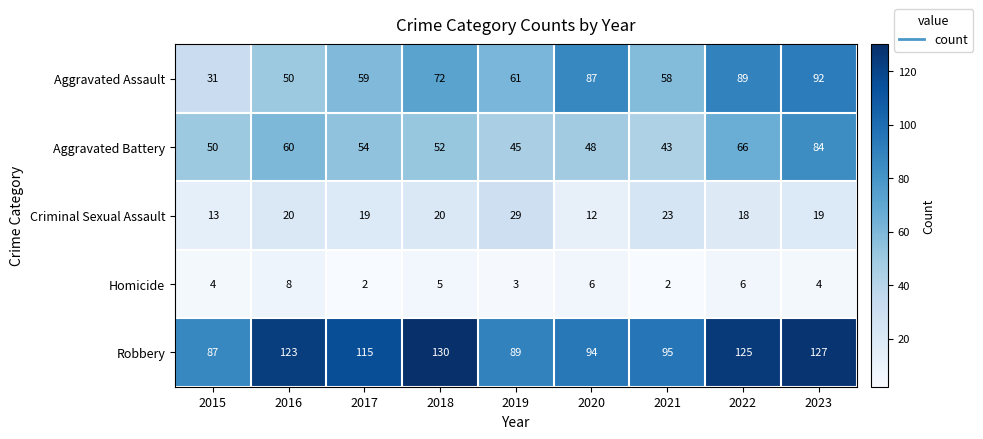

At 2020, list the series in order from smallest to largest.

Homicide, Criminal Sexual Assault, Aggravated Battery, Aggravated Assault, Robbery